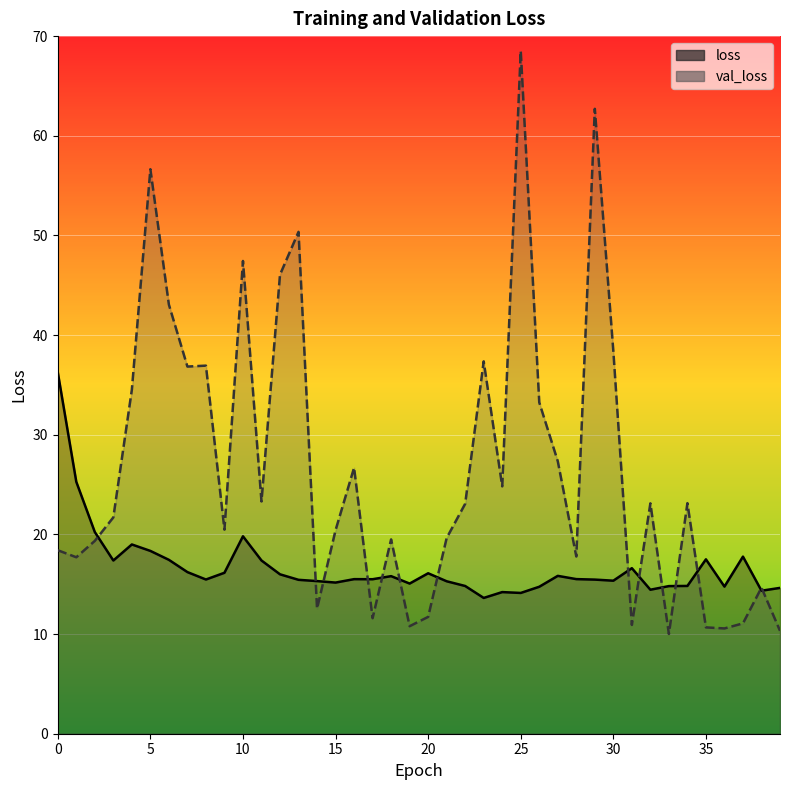

How many distinct data groups are displayed?

2